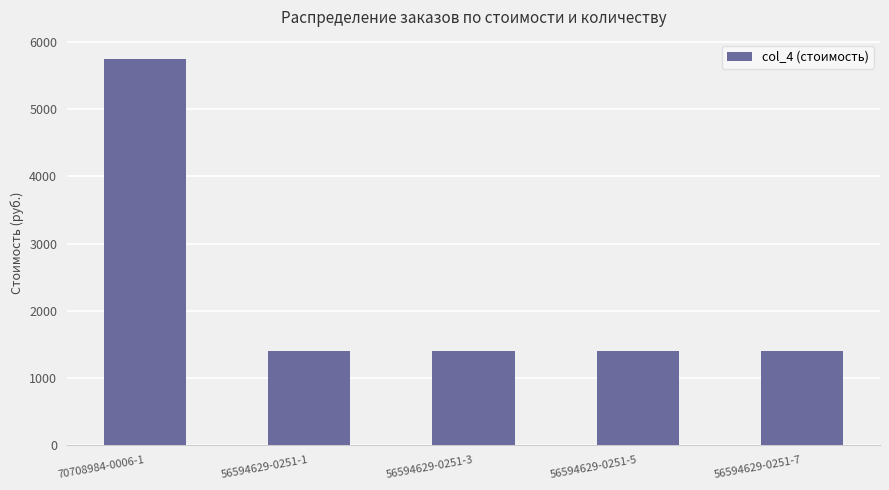

Which category has the highest value across all series?

70708984-0006-1